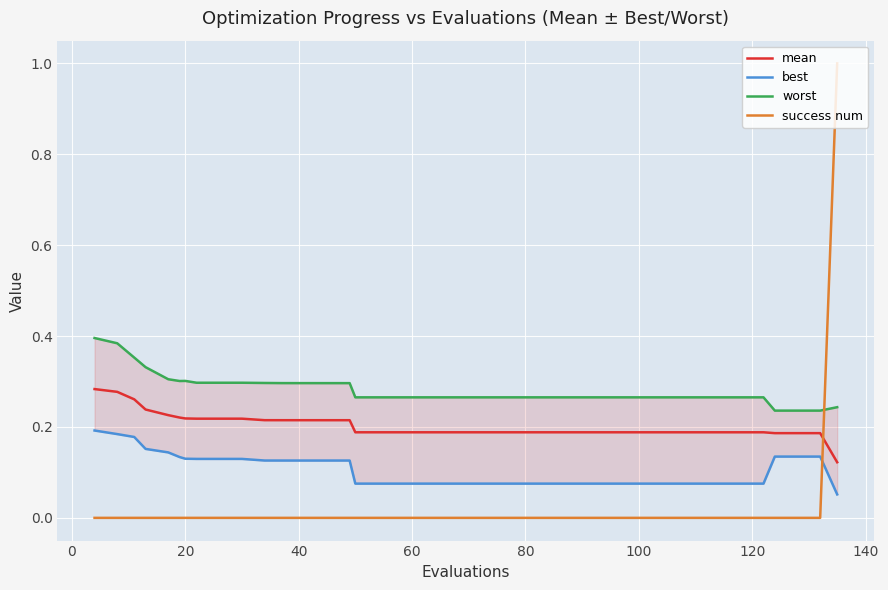

True or false: success num and mean intersect in this chart.

True